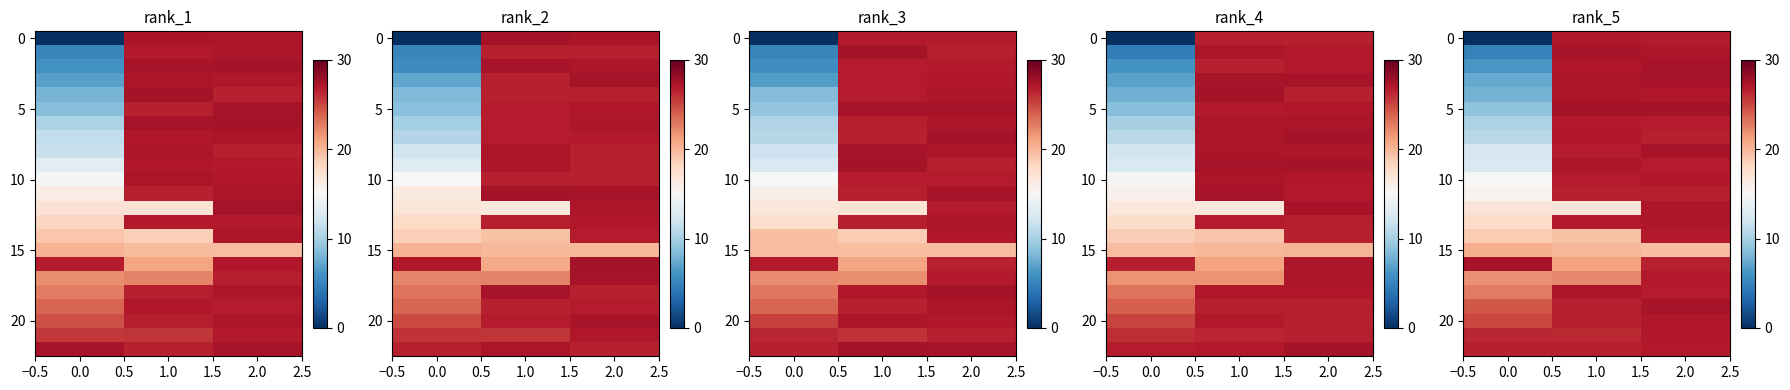

What is the sum of all row_15 values?

60.0